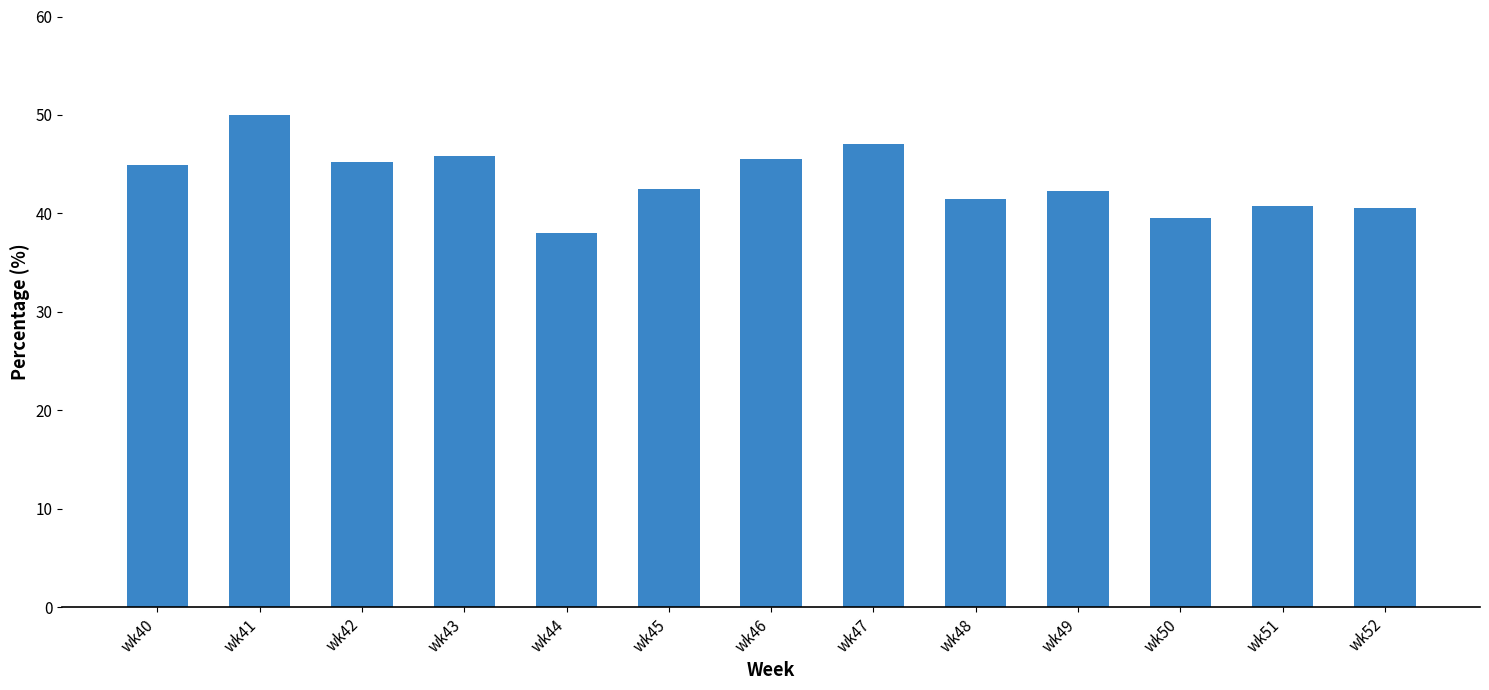

Count the number of categories in the chart.

13